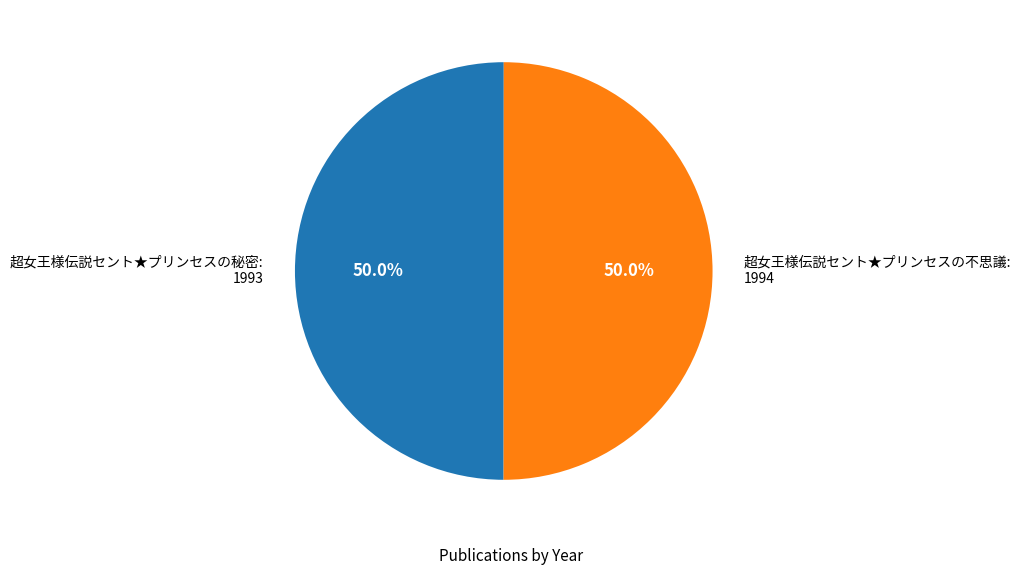

Approximately how many times larger is the value at 超女王様伝説セント★プリンセスの不思議: 1994 compared to 超女王様伝説セント★プリンセスの秘密: 1993?

1.0